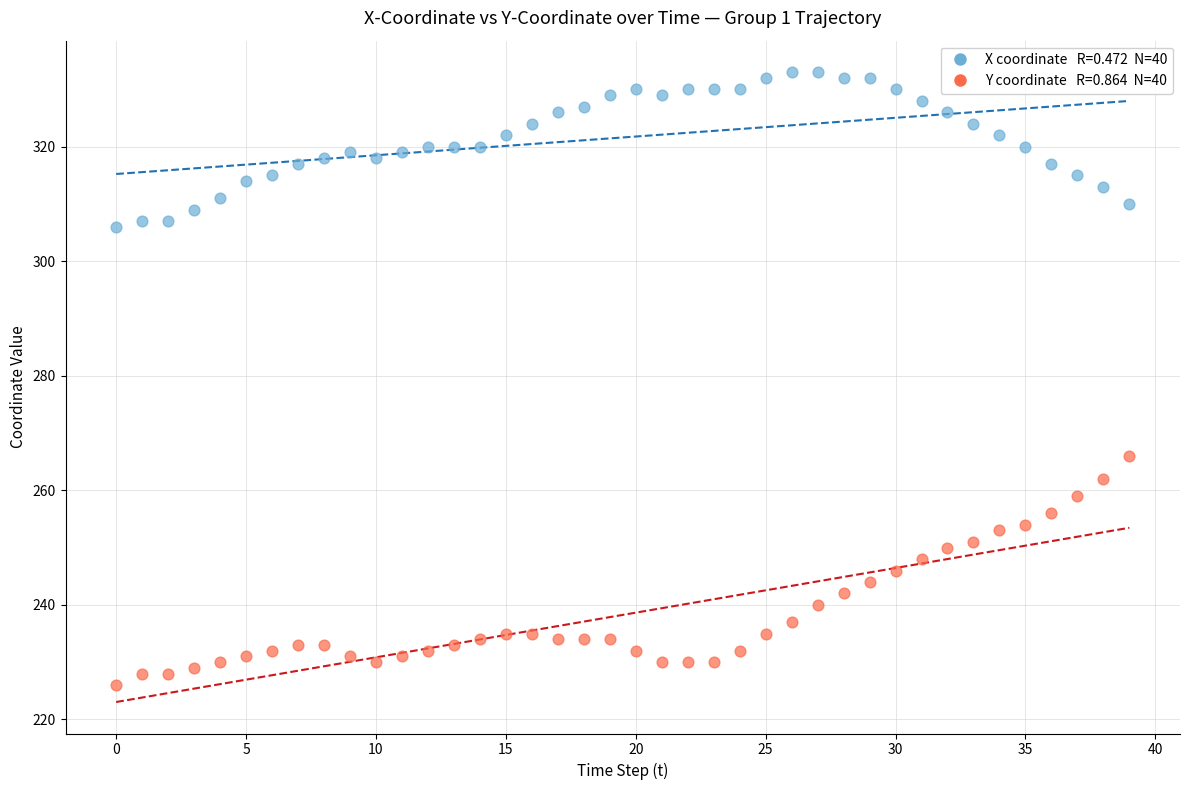

Across all data points, what is the range of Y values (max minus min)?

107